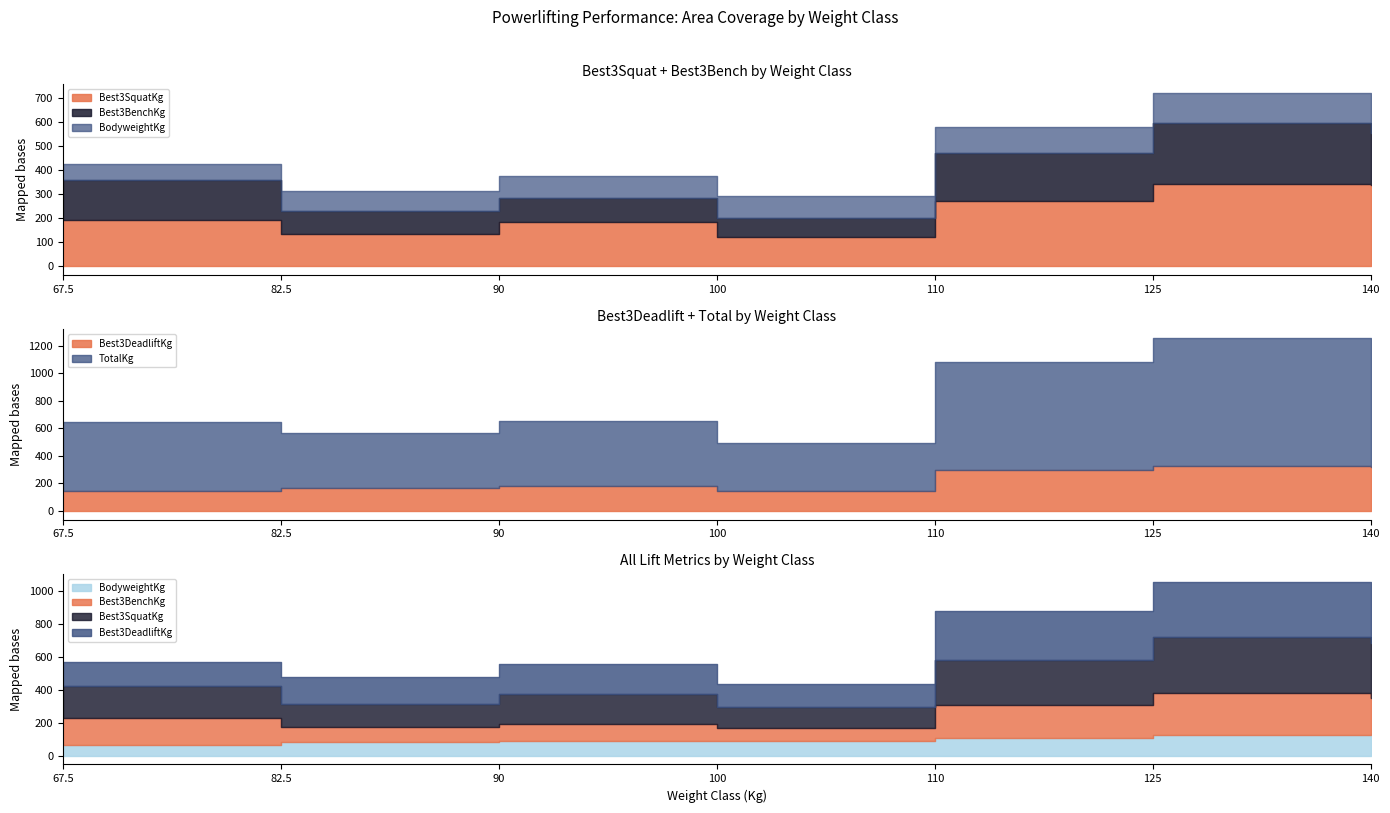

Reading left to right, list all the values displayed in this chart.

Best3SquatKg: 192.5	135.0	182.5	122.5	270.0	342.5	337.5
Best3BenchKg: 165.0	95.0	102.5	80.0	202.5	255.0	217.5
Best3DeadliftKg: 145.0	167.5	185.0	145.0	297.5	330.0	320.0
TotalKg: 502.5	397.5	470.0	347.5	782.5	927.5	875.0
BodyweightKg: 66.3	81.6	89.6	90.4	106.6	123.7	130.2